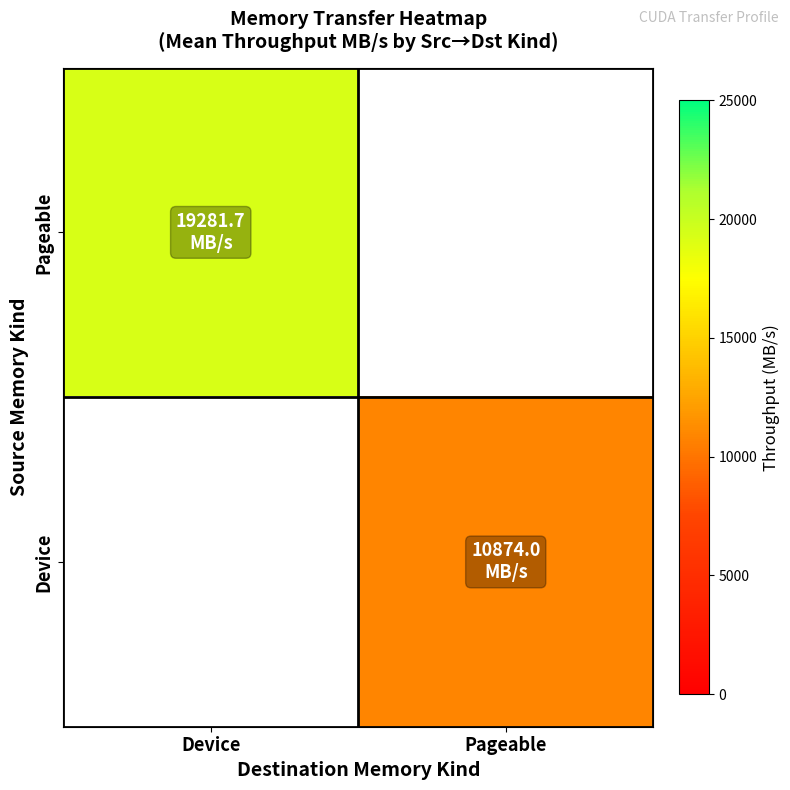

How many positive values does the Pageable series have?

1